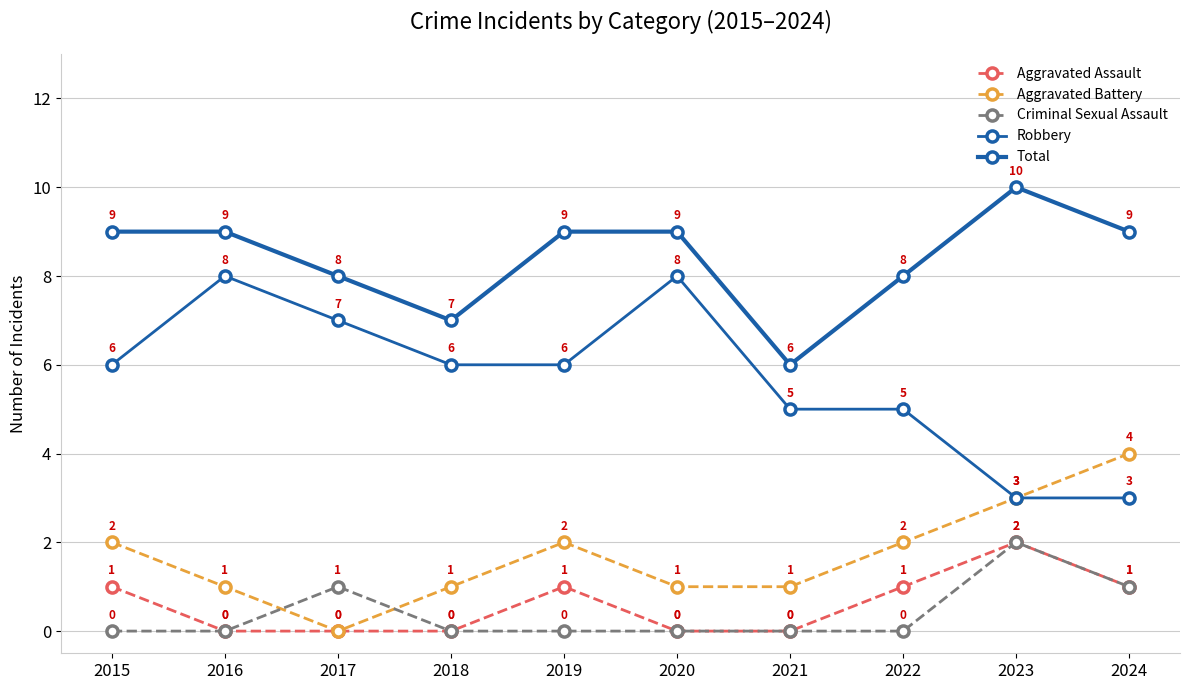

In Criminal Sexual Assault, how many points are higher than both neighbors (excluding endpoints)?

2